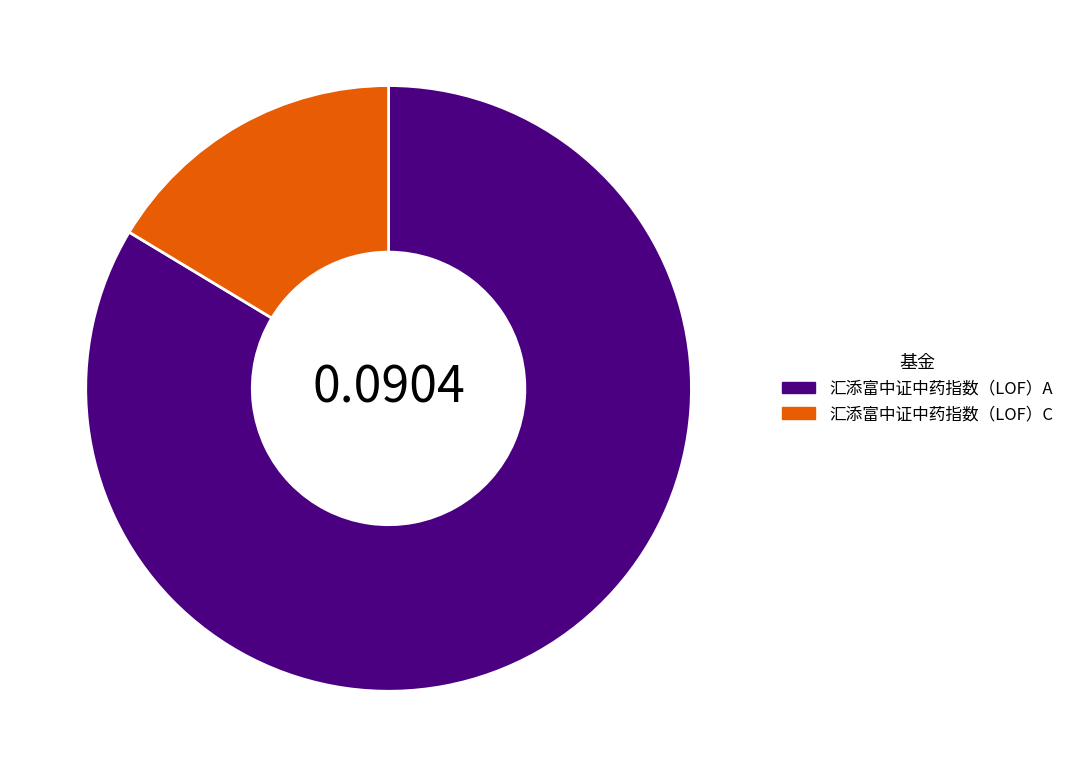

Is there any slice that represents more than half of the pie?

Yes